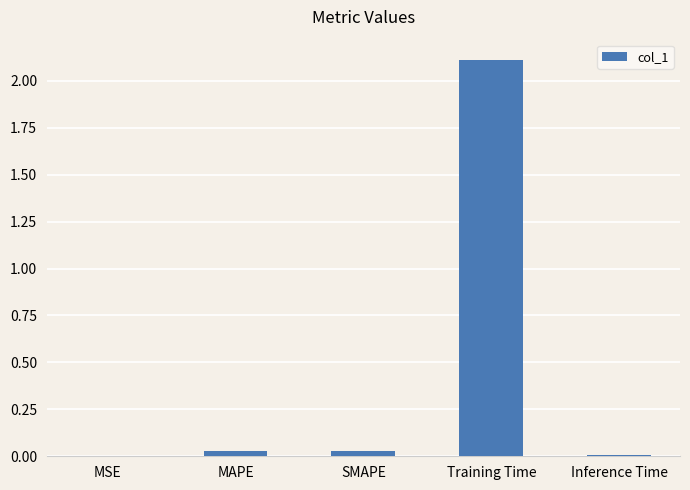

Between MAPE and Training Time, which is larger?

Training Time